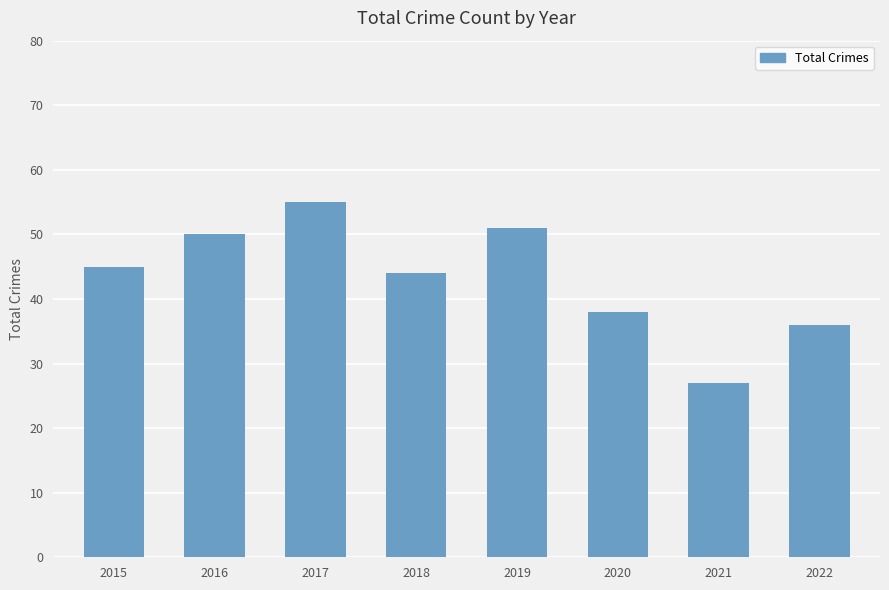

What is the average value?

43